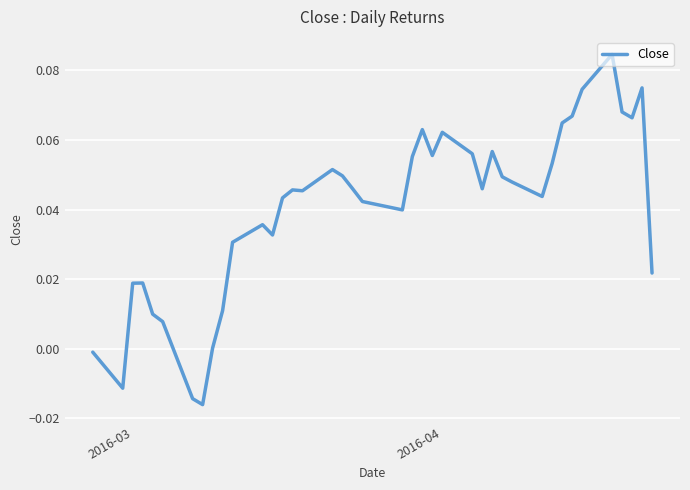

True or false: the data has more than 2 interior local peaks.

True